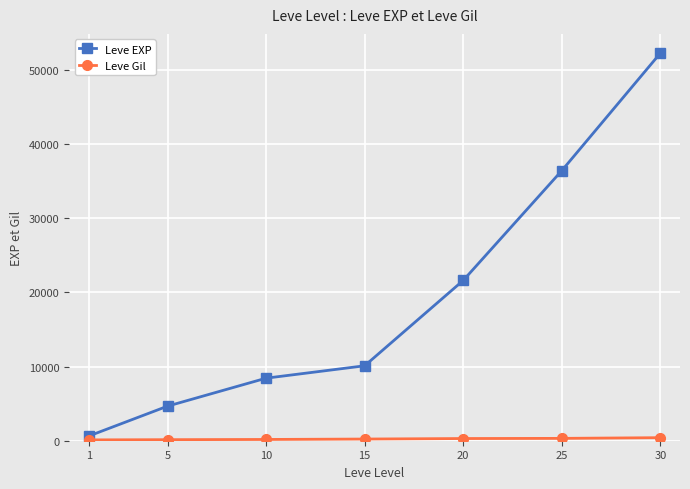

How many categories are shown in the chart?

7